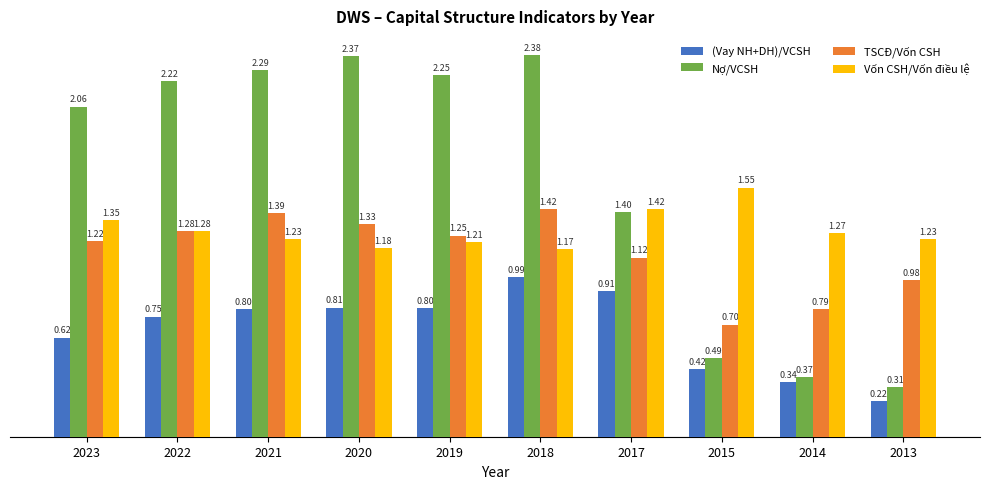

What is the average value of the (Vay NH+DH)/VCSH series?

0.7